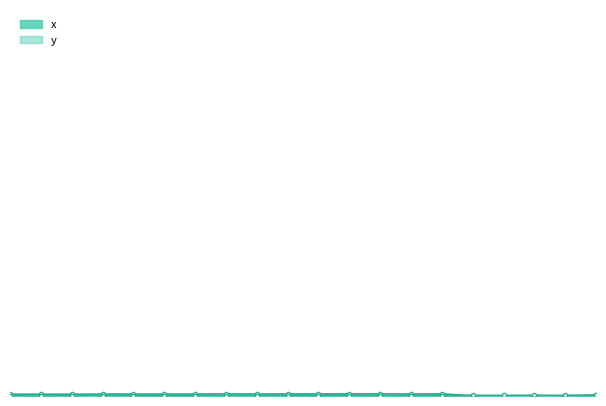

What is the spread (max minus min) of values at 14?

682.8